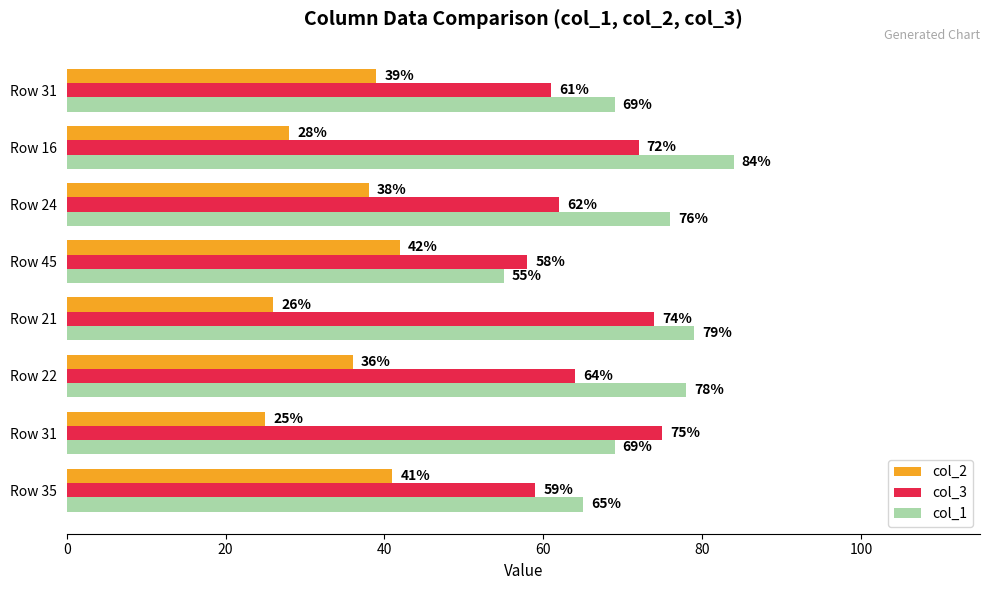

How many categories are shown in the chart?

8